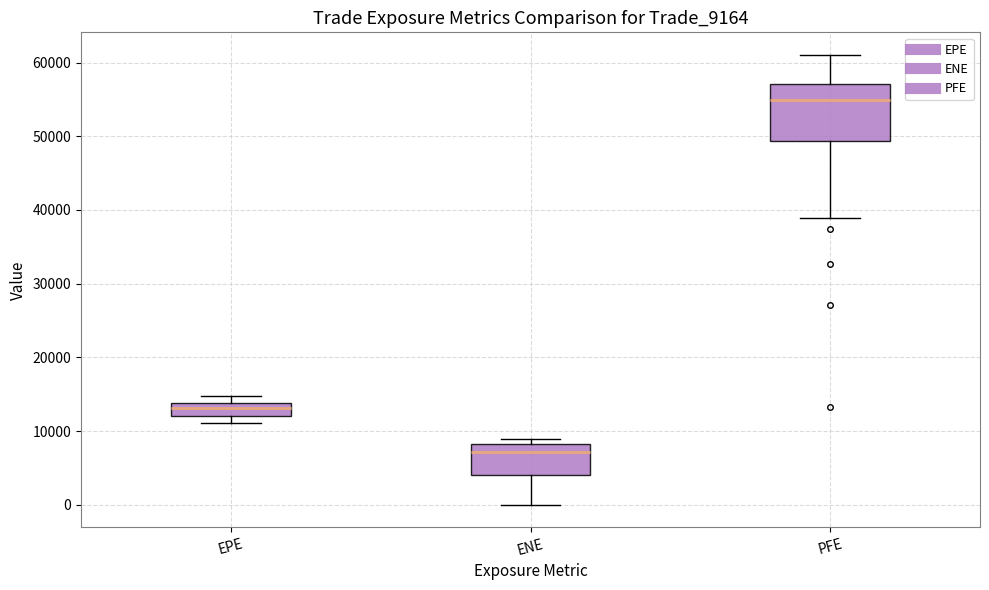

Reading left to right, transcribe this box plot: for each box, give where its median line is, the range the box spans, and where its two whiskers end, as read against the y-axis. The values are not printed on the chart, so give them approximately, as read against the axis.

EPE: median 13000, box 12000 to 14000, whiskers 11000 to 15000
ENE: median 7000, box 4000 to 8000, whiskers 0 to 9000
PFE: median 55000, box 49000 to 57000, whiskers 39000 to 61000